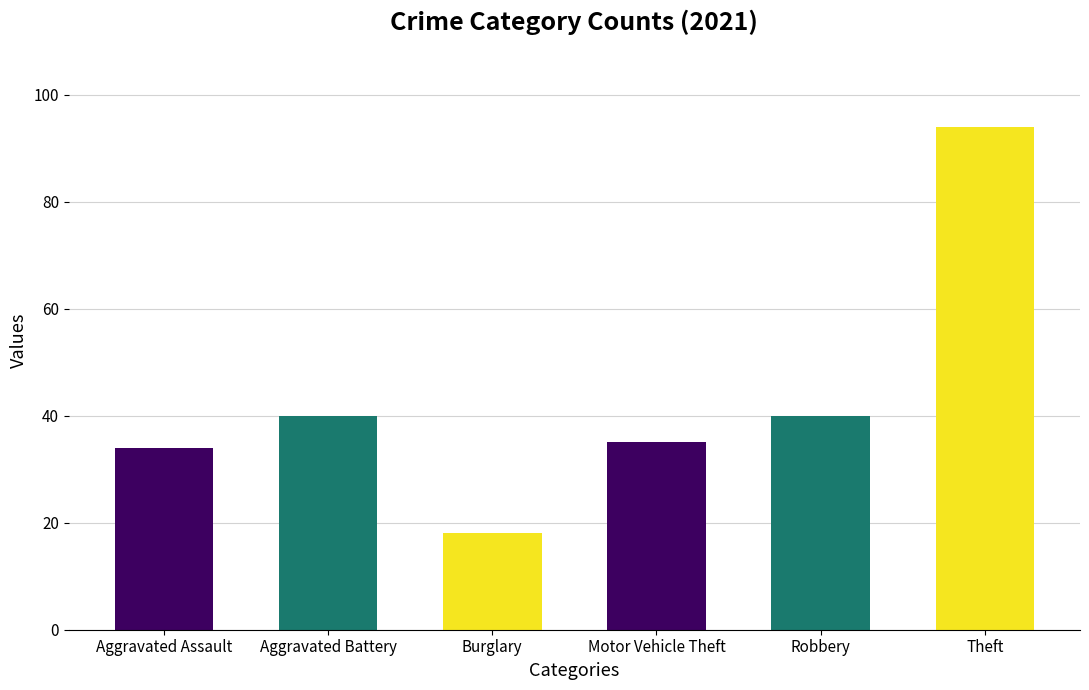

What is the change in value from Aggravated Battery to Motor Vehicle Theft?

-5